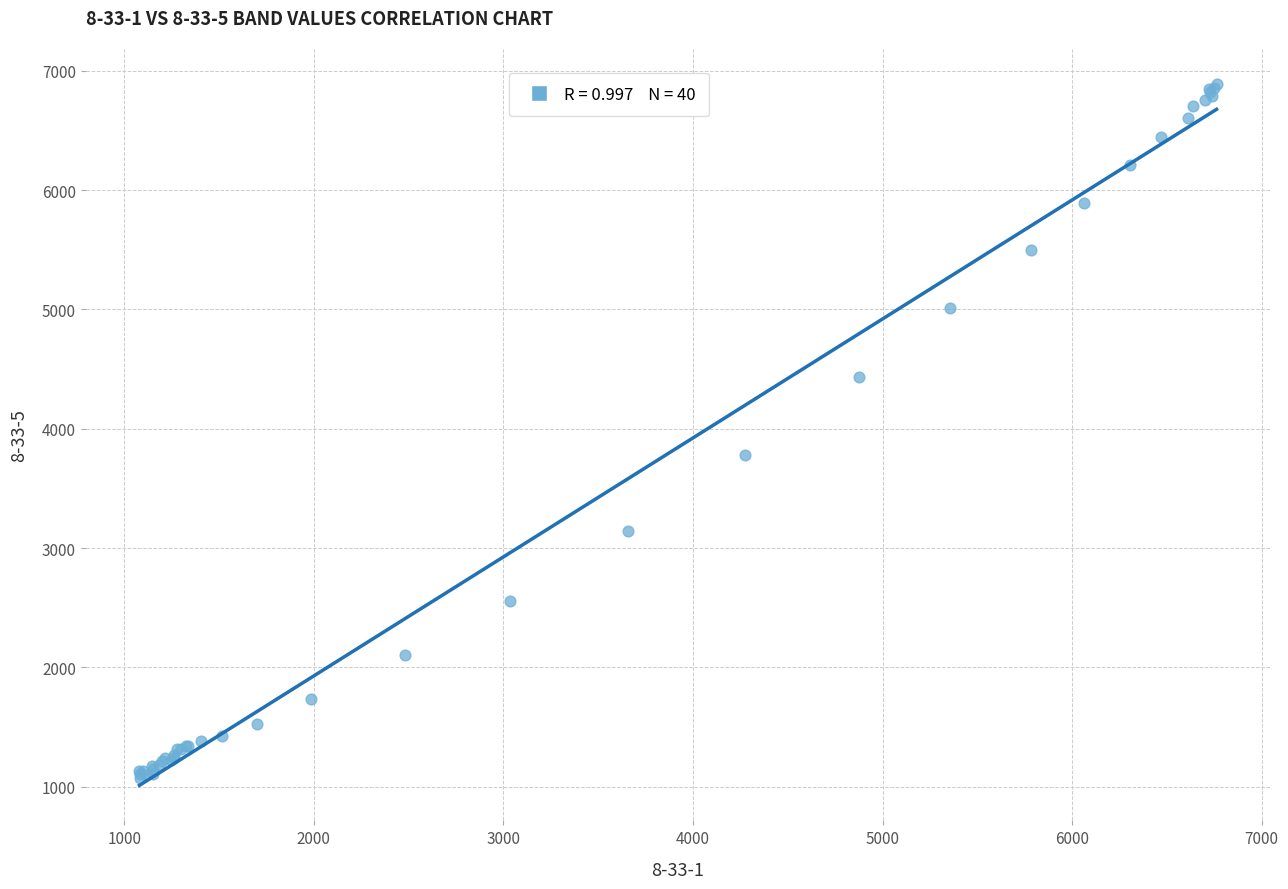

What Y value in the scatter plot is closest to 3979?

3779.9